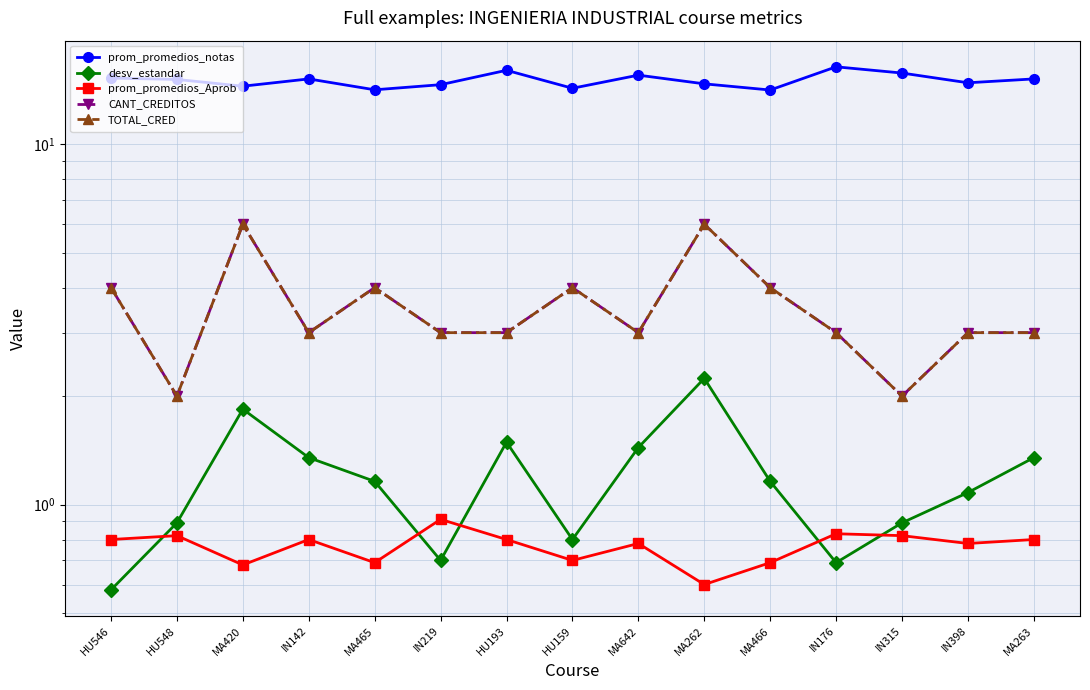

What is the total value across all series at IN142?

23.3